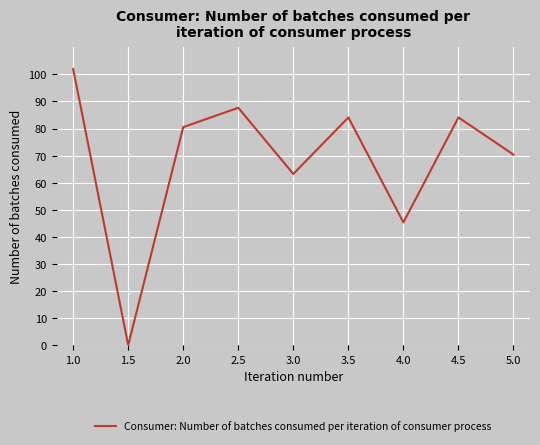

What is the sum of all values?

617.4